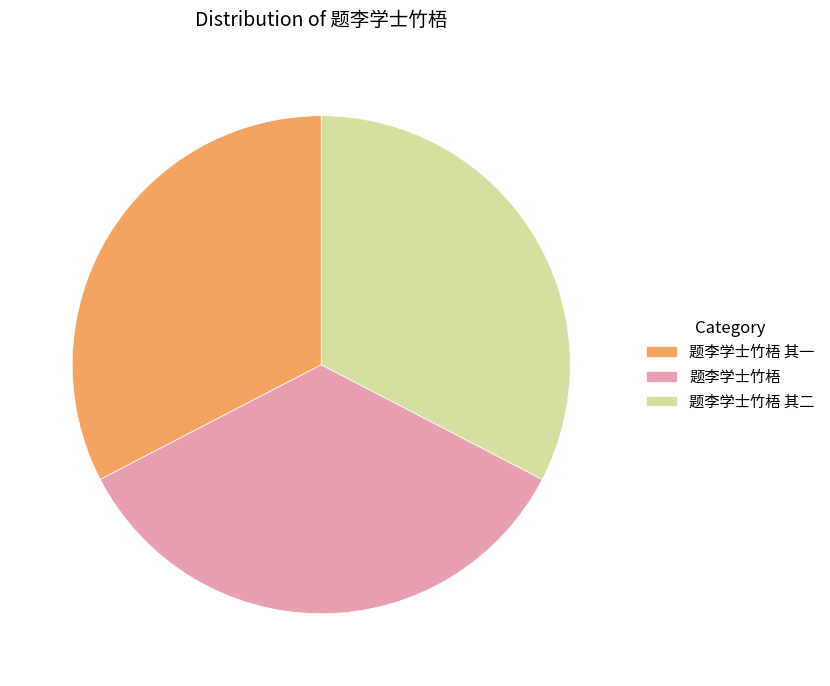

Between 题李学士竹梧 其一 and 题李学士竹梧, which is larger?

题李学士竹梧